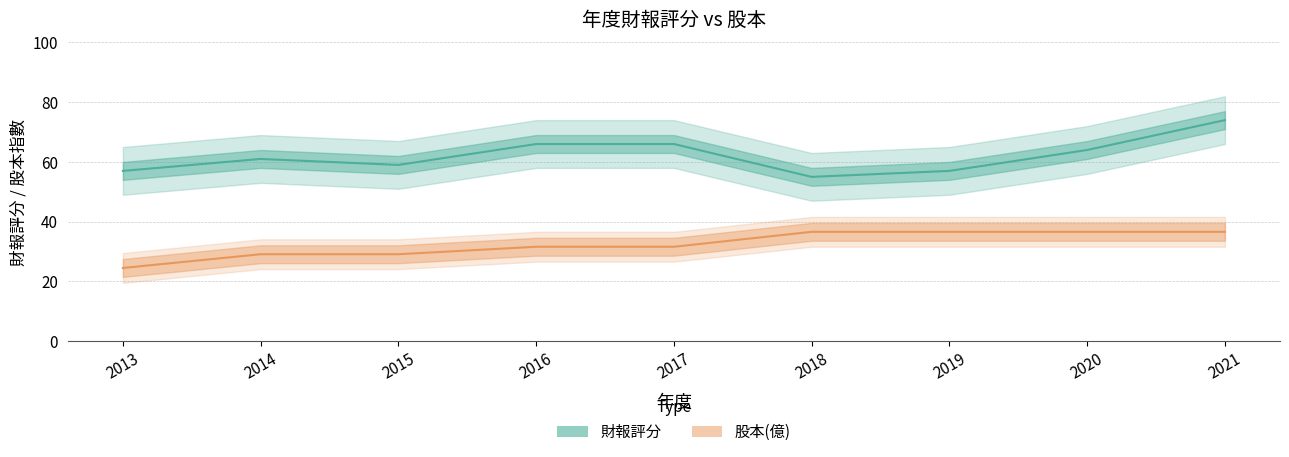

The value of 財報評分 at 2013 is 84.2. True or false?

False